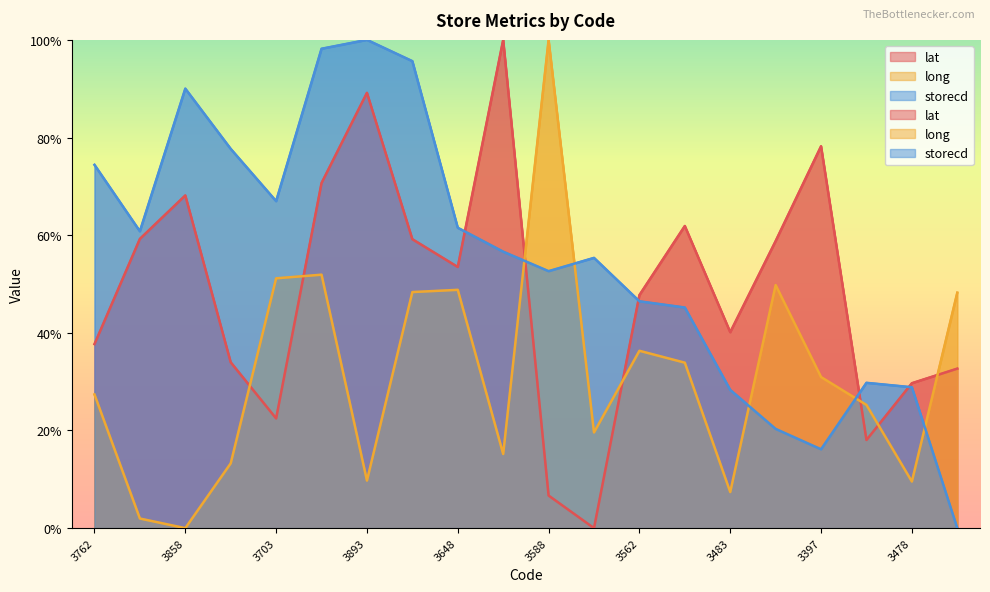

How many values in lat are above zero?

19